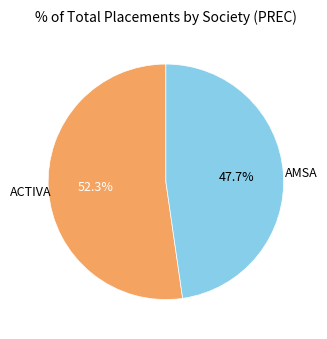

Count the number of slices in the pie.

2